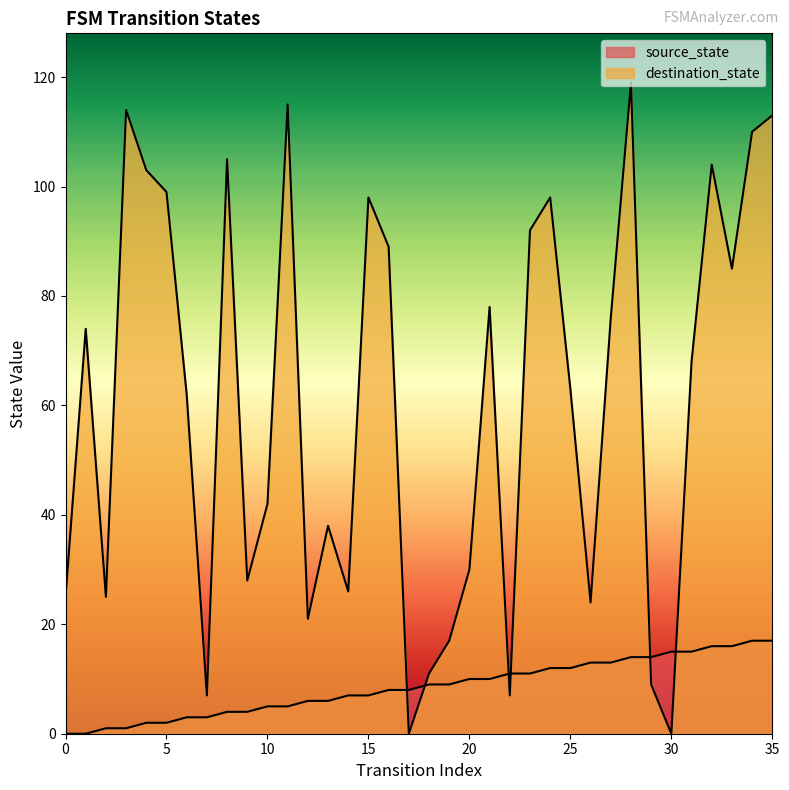

What is the value of the destination_state point at the 27th from the left?

24